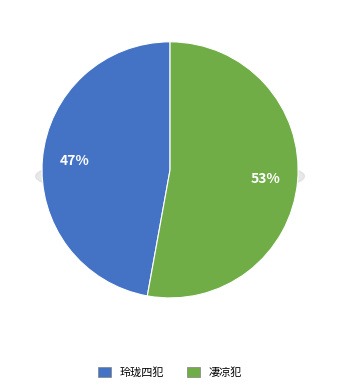

Is the sum of 玲珑四犯 and 凄凉犯 greater than half?

Yes